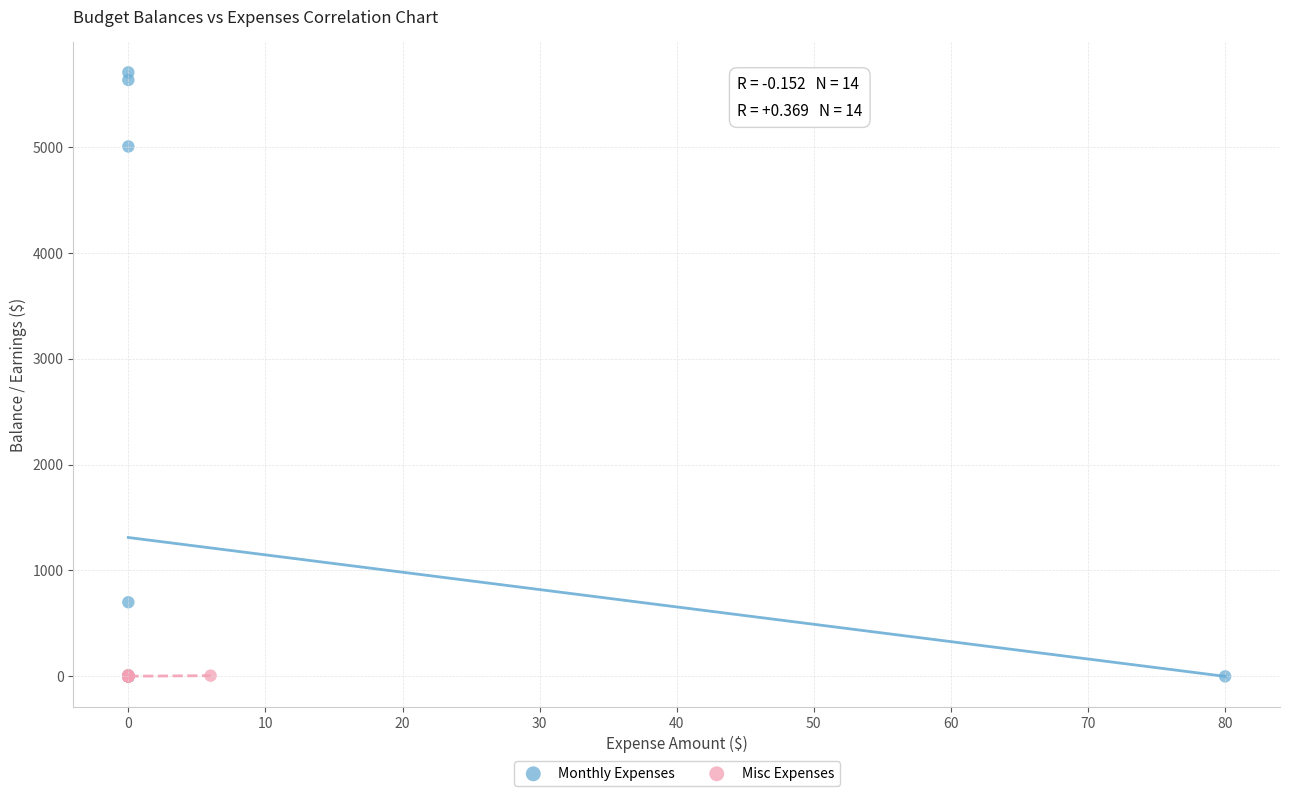

Which series has the widest spread of Y values?

Monthly Expenses